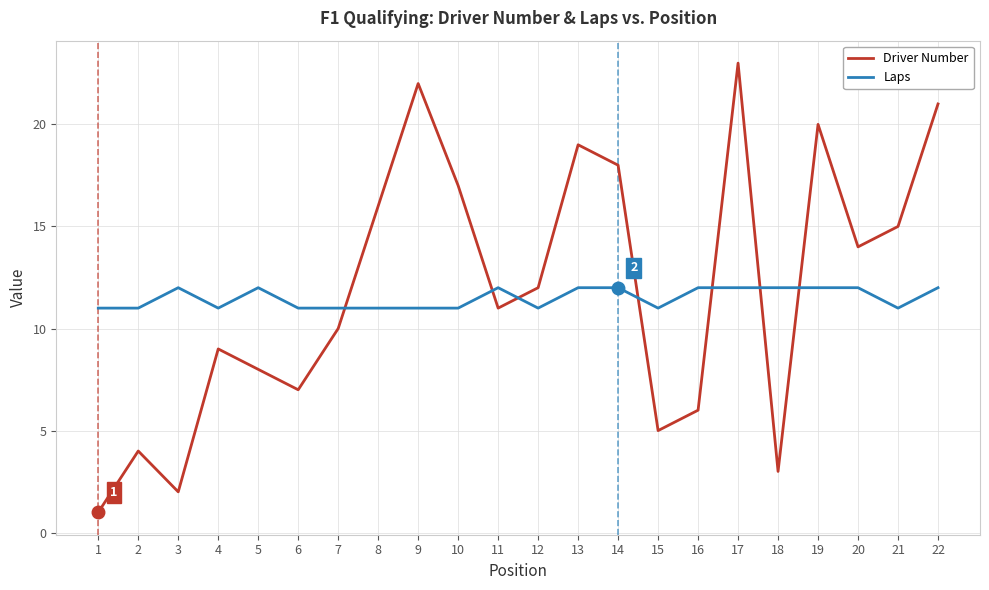

What is the highest value of the Laps series?

12